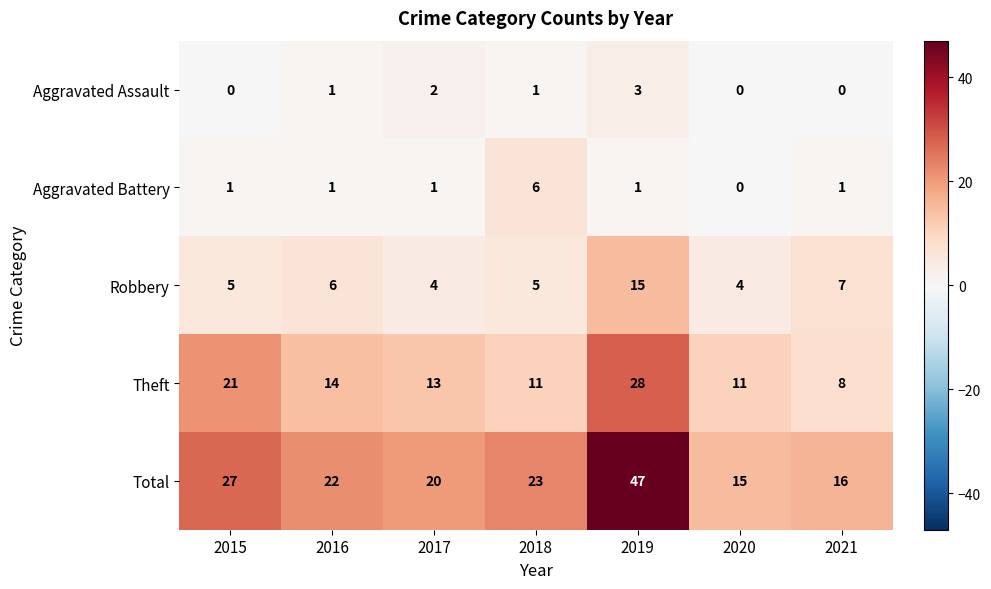

At which label does Robbery reach its peak?

2019